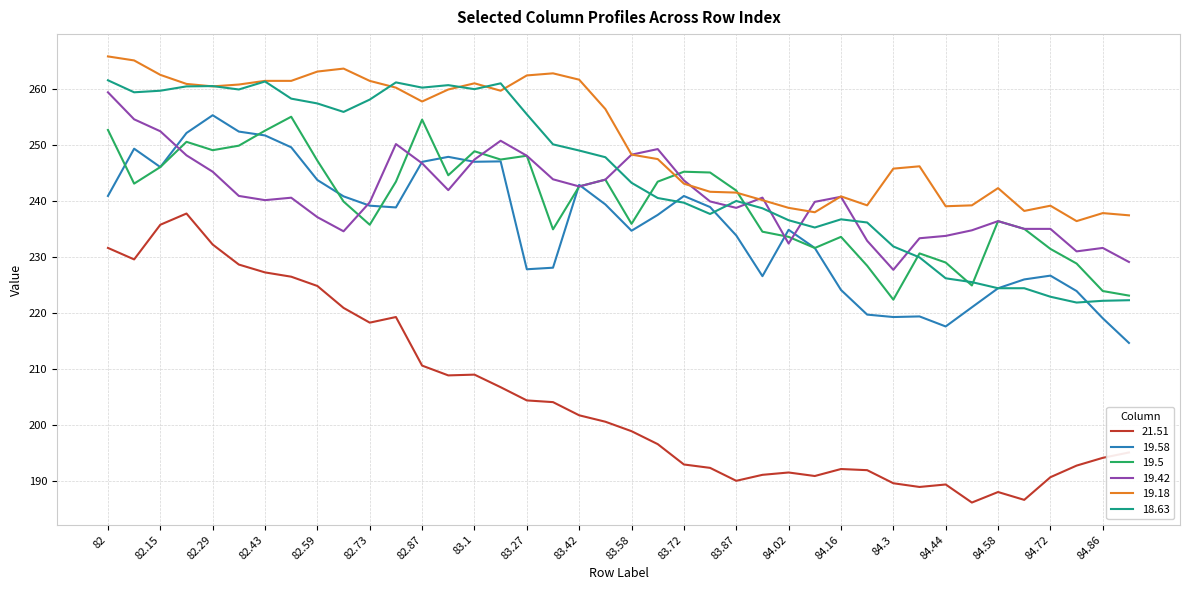

Which series has the widest spread of values?

21.51